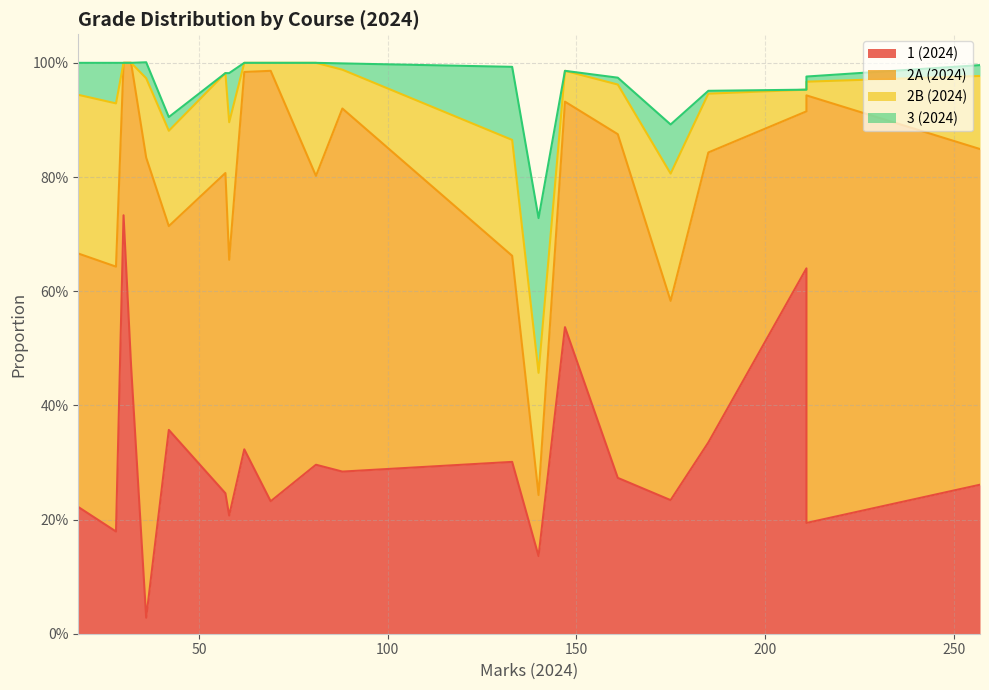

Which series ends up on top after the final intersection of 2A (2024) and 1 (2024)?

2A (2024)